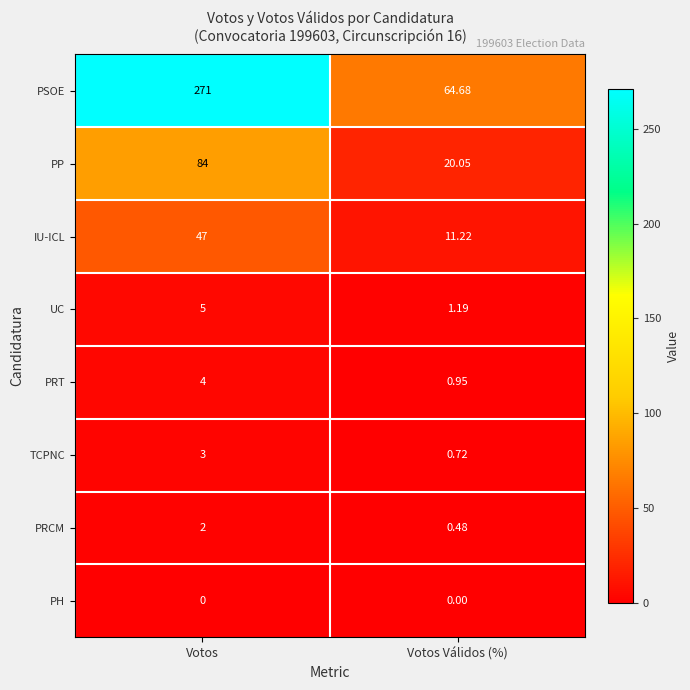

What is the total value across all series at Votos Válidos (%)?

99.3